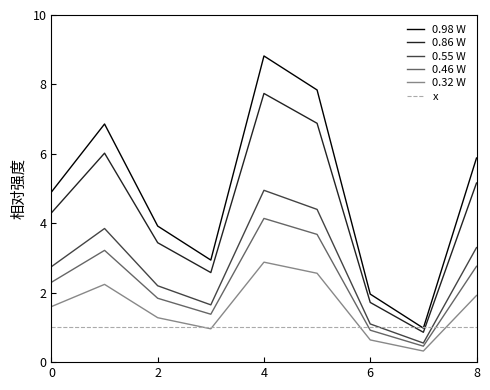

Which series has the widest spread of values?

0.98 W